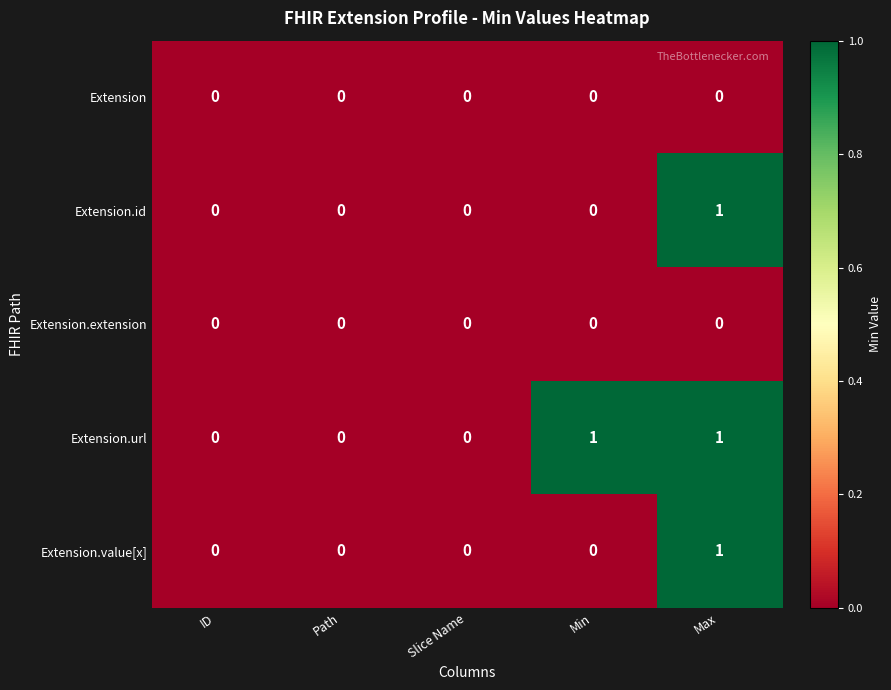

Reading left to right, what are all the values shown in this chart?

Extension: 0	0	0	0	0
Extension.id: 0	0	0	0	1
Extension.extension: 0	0	0	0	0
Extension.url: 0	0	0	1	1
Extension.value[x]: 0	0	0	0	1